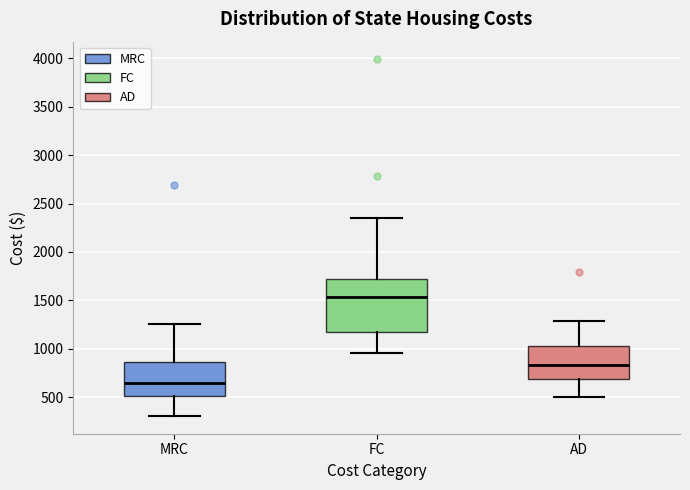

Reading left to right, read every box against the y-axis: the position of its median line, the range the box covers, and the ends of its whiskers. The values are not printed on the chart, so give them approximately, as read against the axis.

MRC: median 650, box 500 to 850, whiskers 300 to 1250
FC: median 1550, box 1150 to 1750, whiskers 950 to 2350
AD: median 850, box 700 to 1050, whiskers 500 to 1300